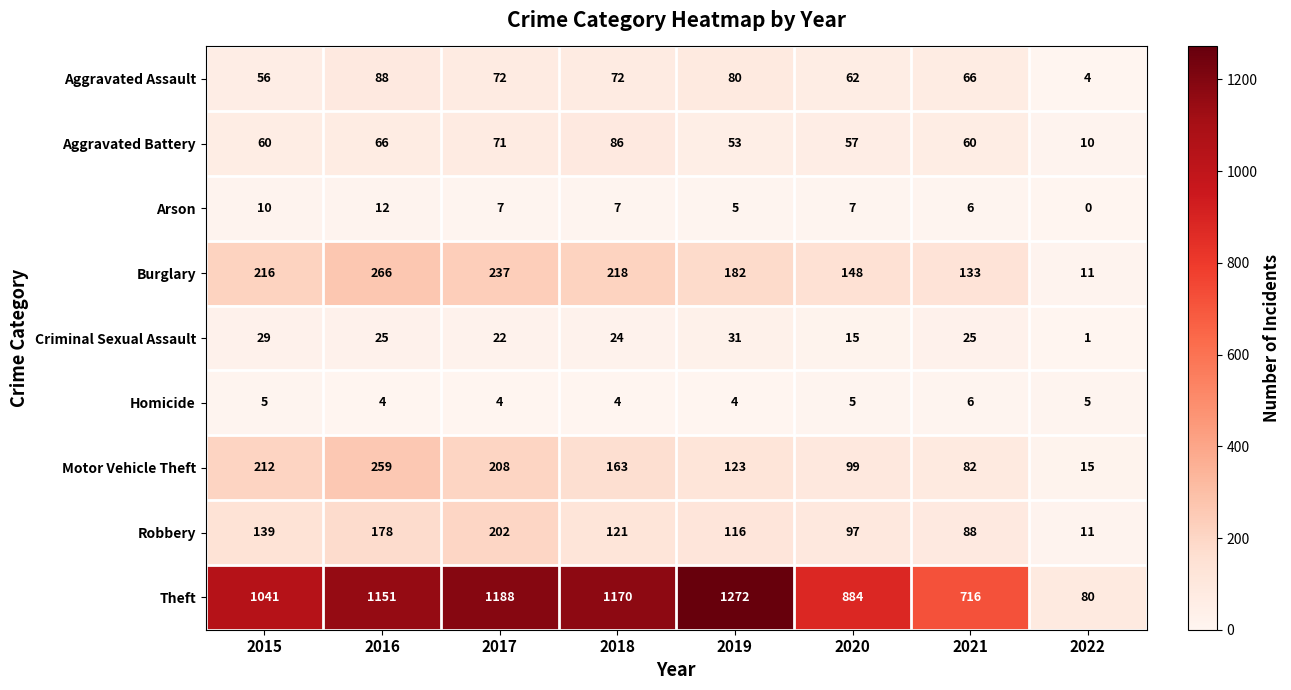

What is the highest value of the Aggravated Battery series?

86